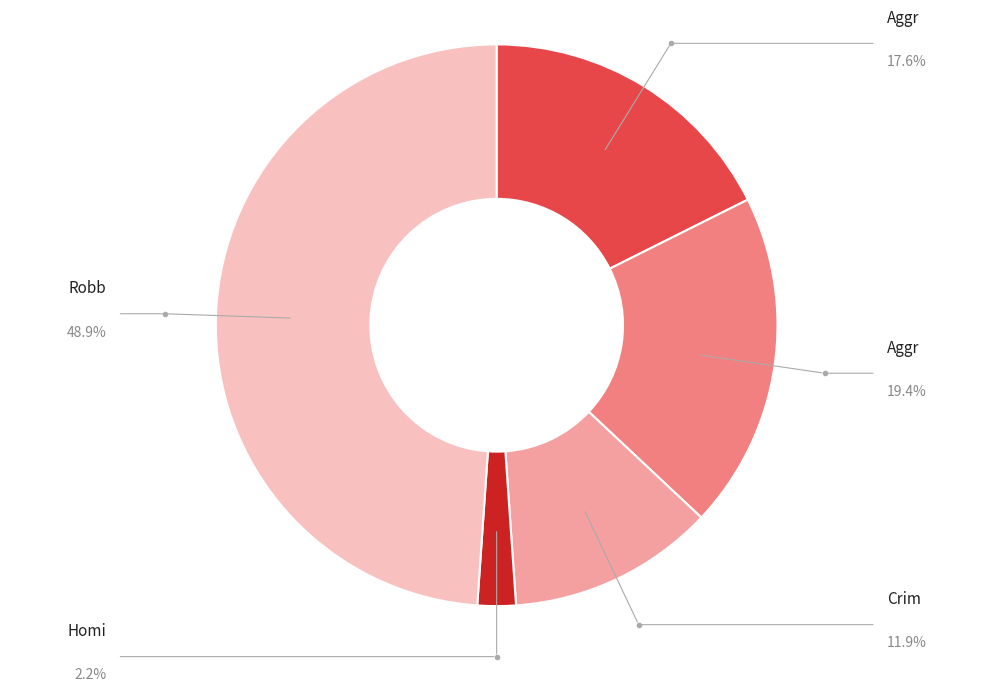

Does any single category account for the majority?

No